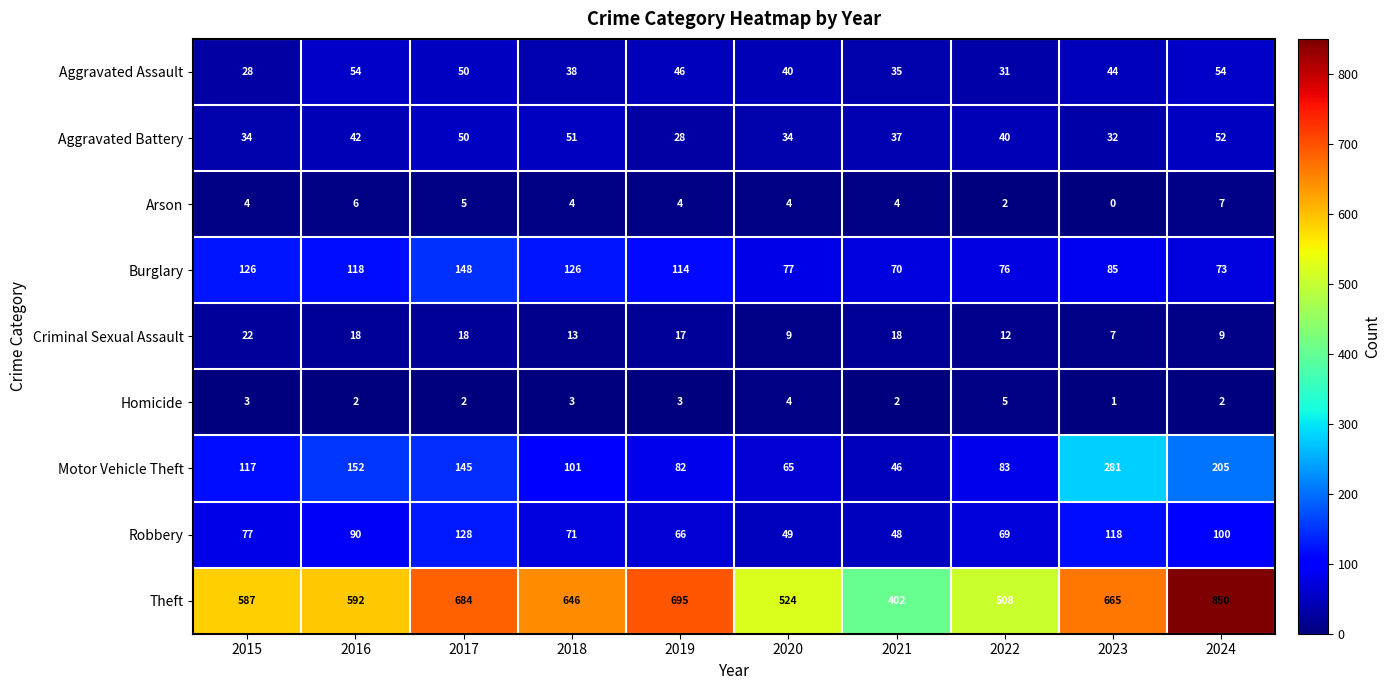

What is the difference between the maximum and minimum values in the Robbery series?

80